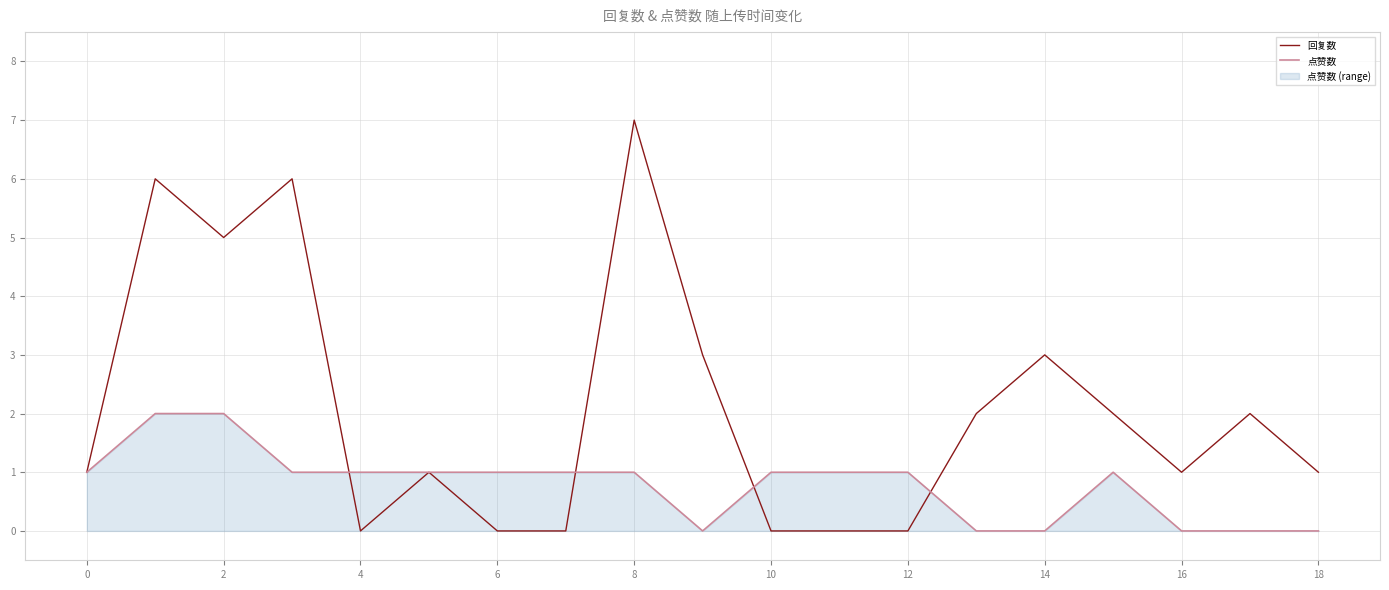

At 18, list the series in order from smallest to largest.

点赞数, 回复数